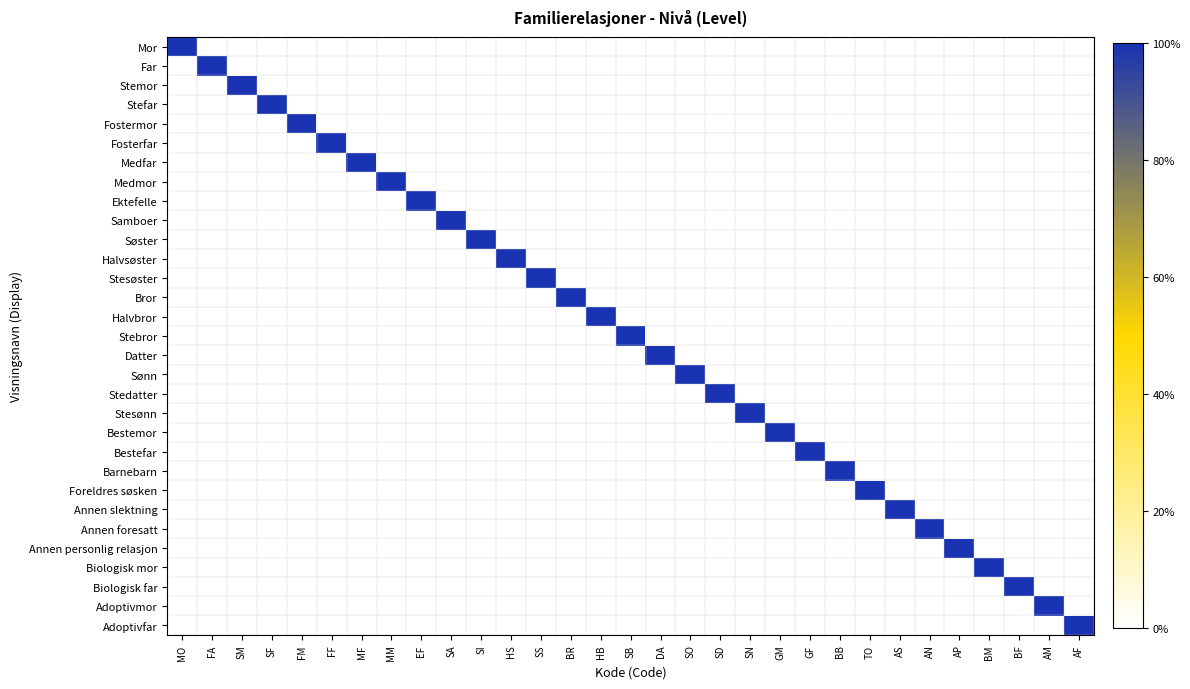

Reading left to right, list all the values displayed in this chart.

Mor: MO=1	FA=0	SM=0	SF=0	FM=0	FF=0	MF=0	MM=0	EF=0	SA=0	SI=0	HS=0	SS=0	BR=0	HB=0	SB=0	DA=0	SO=0	SD=0	SN=0	GM=0	GF=0	BB=0	TO=0	AS=0	AN=0	AP=0	BM=0	BF=0	AM=0	AF=0
Far: MO=0	FA=1	SM=0	SF=0	FM=0	FF=0	MF=0	MM=0	EF=0	SA=0	SI=0	HS=0	SS=0	BR=0	HB=0	SB=0	DA=0	SO=0	SD=0	SN=0	GM=0	GF=0	BB=0	TO=0	AS=0	AN=0	AP=0	BM=0	BF=0	AM=0	AF=0
Stemor: MO=0	FA=0	SM=1	SF=0	FM=0	FF=0	MF=0	MM=0	EF=0	SA=0	SI=0	HS=0	SS=0	BR=0	HB=0	SB=0	DA=0	SO=0	SD=0	SN=0	GM=0	GF=0	BB=0	TO=0	AS=0	AN=0	AP=0	BM=0	BF=0	AM=0	AF=0
Stefar: MO=0	FA=0	SM=0	SF=1	FM=0	FF=0	MF=0	MM=0	EF=0	SA=0	SI=0	HS=0	SS=0	BR=0	HB=0	SB=0	DA=0	SO=0	SD=0	SN=0	GM=0	GF=0	BB=0	TO=0	AS=0	AN=0	AP=0	BM=0	BF=0	AM=0	AF=0
Fostermor: MO=0	FA=0	SM=0	SF=0	FM=1	FF=0	MF=0	MM=0	EF=0	SA=0	SI=0	HS=0	SS=0	BR=0	HB=0	SB=0	DA=0	SO=0	SD=0	SN=0	GM=0	GF=0	BB=0	TO=0	AS=0	AN=0	AP=0	BM=0	BF=0	AM=0	AF=0
Fosterfar: MO=0	FA=0	SM=0	SF=0	FM=0	FF=1	MF=0	MM=0	EF=0	SA=0	SI=0	HS=0	SS=0	BR=0	HB=0	SB=0	DA=0	SO=0	SD=0	SN=0	GM=0	GF=0	BB=0	TO=0	AS=0	AN=0	AP=0	BM=0	BF=0	AM=0	AF=0
Medfar: MO=0	FA=0	SM=0	SF=0	FM=0	FF=0	MF=1	MM=0	EF=0	SA=0	SI=0	HS=0	SS=0	BR=0	HB=0	SB=0	DA=0	SO=0	SD=0	SN=0	GM=0	GF=0	BB=0	TO=0	AS=0	AN=0	AP=0	BM=0	BF=0	AM=0	AF=0
Medmor: MO=0	FA=0	SM=0	SF=0	FM=0	FF=0	MF=0	MM=1	EF=0	SA=0	SI=0	HS=0	SS=0	BR=0	HB=0	SB=0	DA=0	SO=0	SD=0	SN=0	GM=0	GF=0	BB=0	TO=0	AS=0	AN=0	AP=0	BM=0	BF=0	AM=0	AF=0
Ektefelle: MO=0	FA=0	SM=0	SF=0	FM=0	FF=0	MF=0	MM=0	EF=1	SA=0	SI=0	HS=0	SS=0	BR=0	HB=0	SB=0	DA=0	SO=0	SD=0	SN=0	GM=0	GF=0	BB=0	TO=0	AS=0	AN=0	AP=0	BM=0	BF=0	AM=0	AF=0
Samboer: MO=0	FA=0	SM=0	SF=0	FM=0	FF=0	MF=0	MM=0	EF=0	SA=1	SI=0	HS=0	SS=0	BR=0	HB=0	SB=0	DA=0	SO=0	SD=0	SN=0	GM=0	GF=0	BB=0	TO=0	AS=0	AN=0	AP=0	BM=0	BF=0	AM=0	AF=0
Søster: MO=0	FA=0	SM=0	SF=0	FM=0	FF=0	MF=0	MM=0	EF=0	SA=0	SI=1	HS=0	SS=0	BR=0	HB=0	SB=0	DA=0	SO=0	SD=0	SN=0	GM=0	GF=0	BB=0	TO=0	AS=0	AN=0	AP=0	BM=0	BF=0	AM=0	AF=0
Halvsøster: MO=0	FA=0	SM=0	SF=0	FM=0	FF=0	MF=0	MM=0	EF=0	SA=0	SI=0	HS=1	SS=0	BR=0	HB=0	SB=0	DA=0	SO=0	SD=0	SN=0	GM=0	GF=0	BB=0	TO=0	AS=0	AN=0	AP=0	BM=0	BF=0	AM=0	AF=0
Stesøster: MO=0	FA=0	SM=0	SF=0	FM=0	FF=0	MF=0	MM=0	EF=0	SA=0	SI=0	HS=0	SS=1	BR=0	HB=0	SB=0	DA=0	SO=0	SD=0	SN=0	GM=0	GF=0	BB=0	TO=0	AS=0	AN=0	AP=0	BM=0	BF=0	AM=0	AF=0
Bror: MO=0	FA=0	SM=0	SF=0	FM=0	FF=0	MF=0	MM=0	EF=0	SA=0	SI=0	HS=0	SS=0	BR=1	HB=0	SB=0	DA=0	SO=0	SD=0	SN=0	GM=0	GF=0	BB=0	TO=0	AS=0	AN=0	AP=0	BM=0	BF=0	AM=0	AF=0
Halvbror: MO=0	FA=0	SM=0	SF=0	FM=0	FF=0	MF=0	MM=0	EF=0	SA=0	SI=0	HS=0	SS=0	BR=0	HB=1	SB=0	DA=0	SO=0	SD=0	SN=0	GM=0	GF=0	BB=0	TO=0	AS=0	AN=0	AP=0	BM=0	BF=0	AM=0	AF=0
Stebror: MO=0	FA=0	SM=0	SF=0	FM=0	FF=0	MF=0	MM=0	EF=0	SA=0	SI=0	HS=0	SS=0	BR=0	HB=0	SB=1	DA=0	SO=0	SD=0	SN=0	GM=0	GF=0	BB=0	TO=0	AS=0	AN=0	AP=0	BM=0	BF=0	AM=0	AF=0
Datter: MO=0	FA=0	SM=0	SF=0	FM=0	FF=0	MF=0	MM=0	EF=0	SA=0	SI=0	HS=0	SS=0	BR=0	HB=0	SB=0	DA=1	SO=0	SD=0	SN=0	GM=0	GF=0	BB=0	TO=0	AS=0	AN=0	AP=0	BM=0	BF=0	AM=0	AF=0
Sønn: MO=0	FA=0	SM=0	SF=0	FM=0	FF=0	MF=0	MM=0	EF=0	SA=0	SI=0	HS=0	SS=0	BR=0	HB=0	SB=0	DA=0	SO=1	SD=0	SN=0	GM=0	GF=0	BB=0	TO=0	AS=0	AN=0	AP=0	BM=0	BF=0	AM=0	AF=0
Stedatter: MO=0	FA=0	SM=0	SF=0	FM=0	FF=0	MF=0	MM=0	EF=0	SA=0	SI=0	HS=0	SS=0	BR=0	HB=0	SB=0	DA=0	SO=0	SD=1	SN=0	GM=0	GF=0	BB=0	TO=0	AS=0	AN=0	AP=0	BM=0	BF=0	AM=0	AF=0
Stesønn: MO=0	FA=0	SM=0	SF=0	FM=0	FF=0	MF=0	MM=0	EF=0	SA=0	SI=0	HS=0	SS=0	BR=0	HB=0	SB=0	DA=0	SO=0	SD=0	SN=1	GM=0	GF=0	BB=0	TO=0	AS=0	AN=0	AP=0	BM=0	BF=0	AM=0	AF=0
Bestemor: MO=0	FA=0	SM=0	SF=0	FM=0	FF=0	MF=0	MM=0	EF=0	SA=0	SI=0	HS=0	SS=0	BR=0	HB=0	SB=0	DA=0	SO=0	SD=0	SN=0	GM=1	GF=0	BB=0	TO=0	AS=0	AN=0	AP=0	BM=0	BF=0	AM=0	AF=0
Bestefar: MO=0	FA=0	SM=0	SF=0	FM=0	FF=0	MF=0	MM=0	EF=0	SA=0	SI=0	HS=0	SS=0	BR=0	HB=0	SB=0	DA=0	SO=0	SD=0	SN=0	GM=0	GF=1	BB=0	TO=0	AS=0	AN=0	AP=0	BM=0	BF=0	AM=0	AF=0
Barnebarn: MO=0	FA=0	SM=0	SF=0	FM=0	FF=0	MF=0	MM=0	EF=0	SA=0	SI=0	HS=0	SS=0	BR=0	HB=0	SB=0	DA=0	SO=0	SD=0	SN=0	GM=0	GF=0	BB=1	TO=0	AS=0	AN=0	AP=0	BM=0	BF=0	AM=0	AF=0
Foreldres søsken: MO=0	FA=0	SM=0	SF=0	FM=0	FF=0	MF=0	MM=0	EF=0	SA=0	SI=0	HS=0	SS=0	BR=0	HB=0	SB=0	DA=0	SO=0	SD=0	SN=0	GM=0	GF=0	BB=0	TO=1	AS=0	AN=0	AP=0	BM=0	BF=0	AM=0	AF=0
Annen slektning: MO=0	FA=0	SM=0	SF=0	FM=0	FF=0	MF=0	MM=0	EF=0	SA=0	SI=0	HS=0	SS=0	BR=0	HB=0	SB=0	DA=0	SO=0	SD=0	SN=0	GM=0	GF=0	BB=0	TO=0	AS=1	AN=0	AP=0	BM=0	BF=0	AM=0	AF=0
Annen foresatt: MO=0	FA=0	SM=0	SF=0	FM=0	FF=0	MF=0	MM=0	EF=0	SA=0	SI=0	HS=0	SS=0	BR=0	HB=0	SB=0	DA=0	SO=0	SD=0	SN=0	GM=0	GF=0	BB=0	TO=0	AS=0	AN=1	AP=0	BM=0	BF=0	AM=0	AF=0
Annen personlig relasjon: MO=0	FA=0	SM=0	SF=0	FM=0	FF=0	MF=0	MM=0	EF=0	SA=0	SI=0	HS=0	SS=0	BR=0	HB=0	SB=0	DA=0	SO=0	SD=0	SN=0	GM=0	GF=0	BB=0	TO=0	AS=0	AN=0	AP=1	BM=0	BF=0	AM=0	AF=0
Biologisk mor: MO=0	FA=0	SM=0	SF=0	FM=0	FF=0	MF=0	MM=0	EF=0	SA=0	SI=0	HS=0	SS=0	BR=0	HB=0	SB=0	DA=0	SO=0	SD=0	SN=0	GM=0	GF=0	BB=0	TO=0	AS=0	AN=0	AP=0	BM=1	BF=0	AM=0	AF=0
Biologisk far: MO=0	FA=0	SM=0	SF=0	FM=0	FF=0	MF=0	MM=0	EF=0	SA=0	SI=0	HS=0	SS=0	BR=0	HB=0	SB=0	DA=0	SO=0	SD=0	SN=0	GM=0	GF=0	BB=0	TO=0	AS=0	AN=0	AP=0	BM=0	BF=1	AM=0	AF=0
Adoptivmor: MO=0	FA=0	SM=0	SF=0	FM=0	FF=0	MF=0	MM=0	EF=0	SA=0	SI=0	HS=0	SS=0	BR=0	HB=0	SB=0	DA=0	SO=0	SD=0	SN=0	GM=0	GF=0	BB=0	TO=0	AS=0	AN=0	AP=0	BM=0	BF=0	AM=1	AF=0
Adoptivfar: MO=0	FA=0	SM=0	SF=0	FM=0	FF=0	MF=0	MM=0	EF=0	SA=0	SI=0	HS=0	SS=0	BR=0	HB=0	SB=0	DA=0	SO=0	SD=0	SN=0	GM=0	GF=0	BB=0	TO=0	AS=0	AN=0	AP=0	BM=0	BF=0	AM=0	AF=1